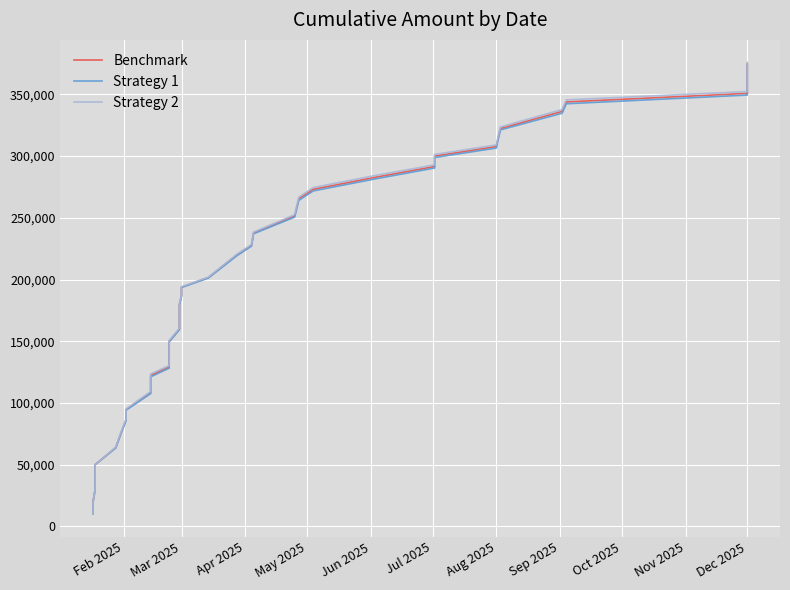

What is the value of the Strategy 1 point at the 3rd from the left?

30000.0